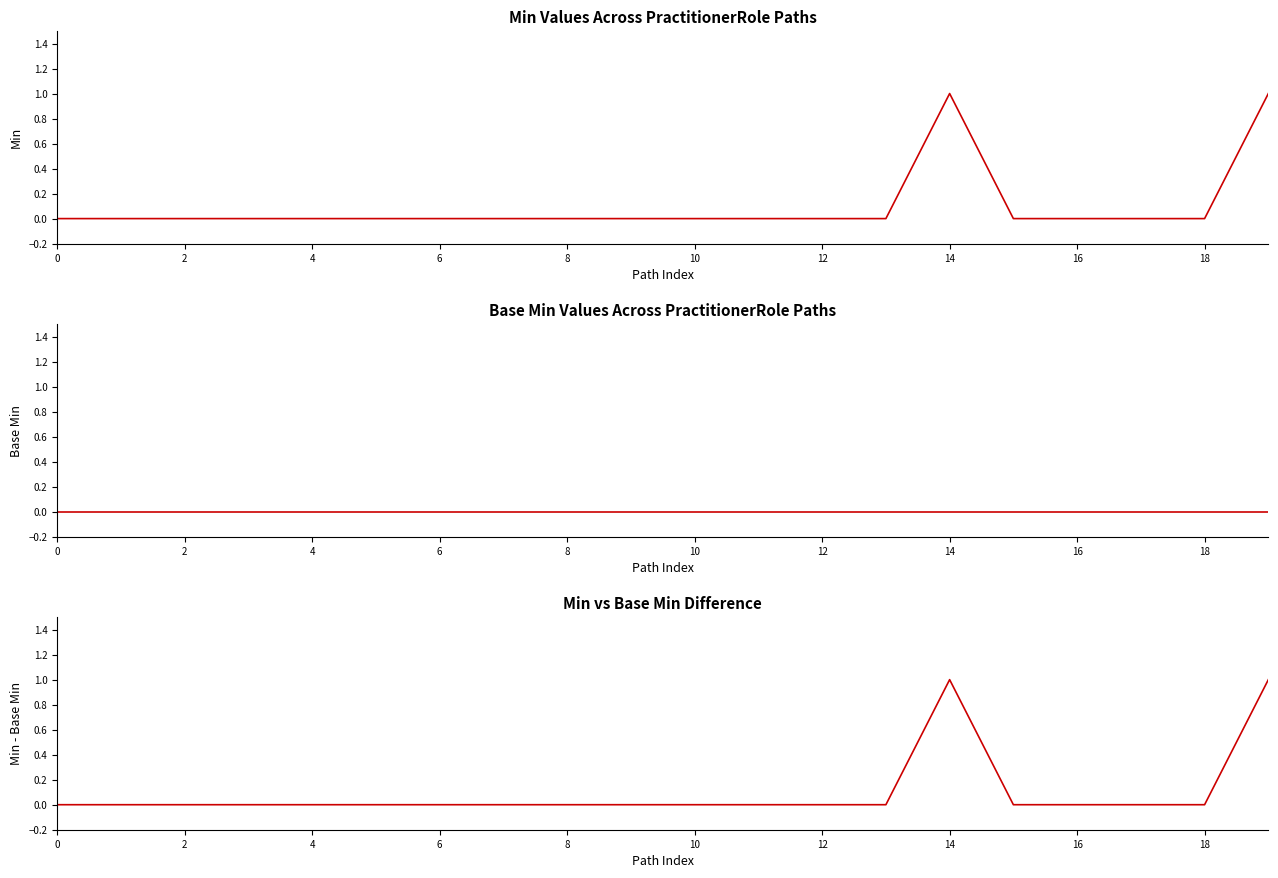

True or false: Min - Base Min and Min cross at least once.

False